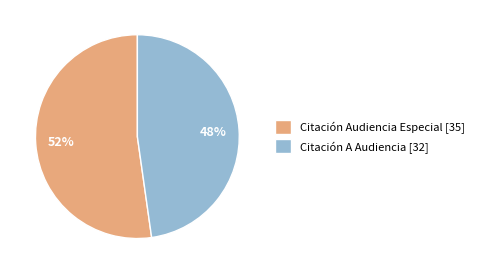

Count the number of slices in the pie.

2